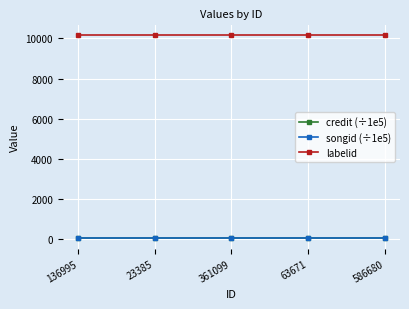

True or false: songid (÷1e5) has more than 2 interior local peaks.

False